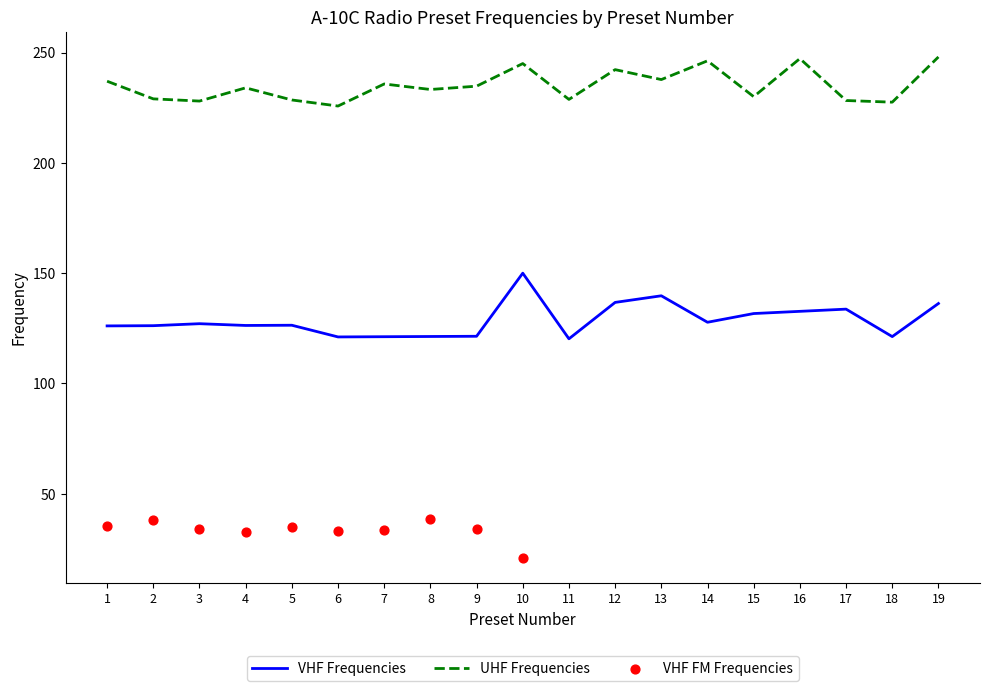

Which series contains the lowest Y value?

VHF FM Frequencies